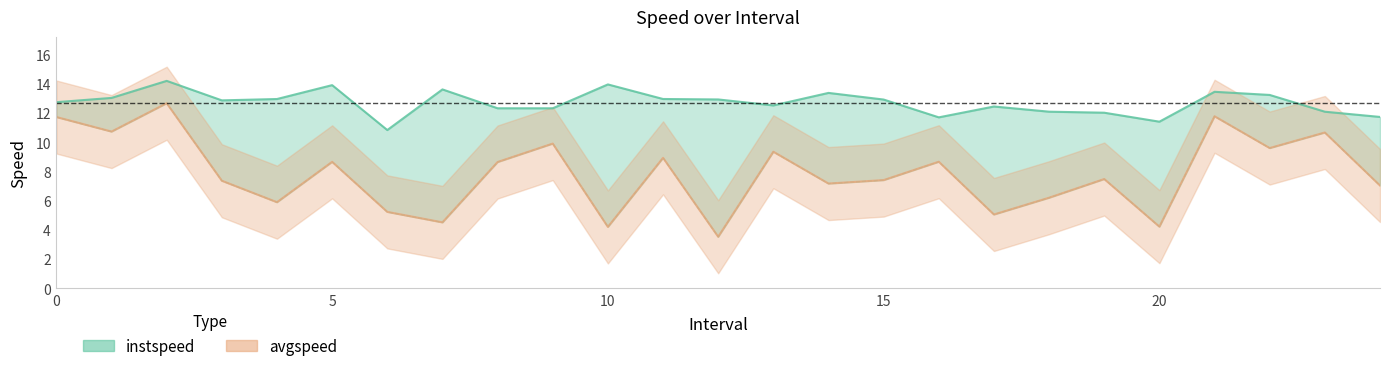

Which series changed the most between 0 and 20?

avgspeed